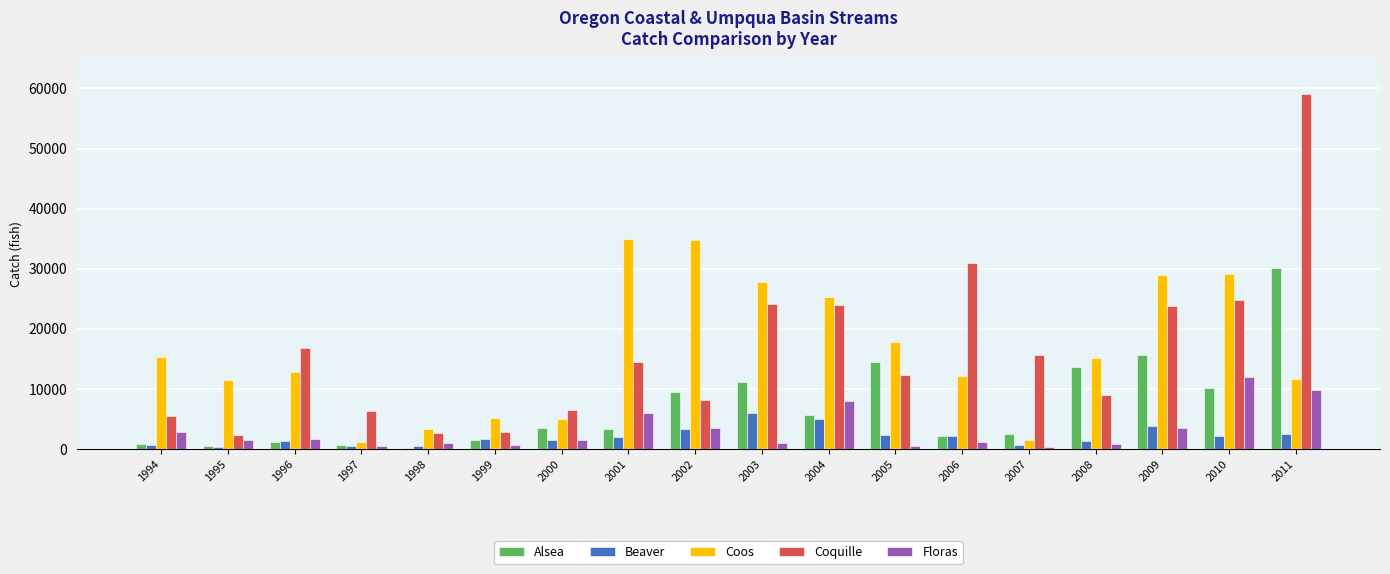

How many categories are shown in the chart?

18